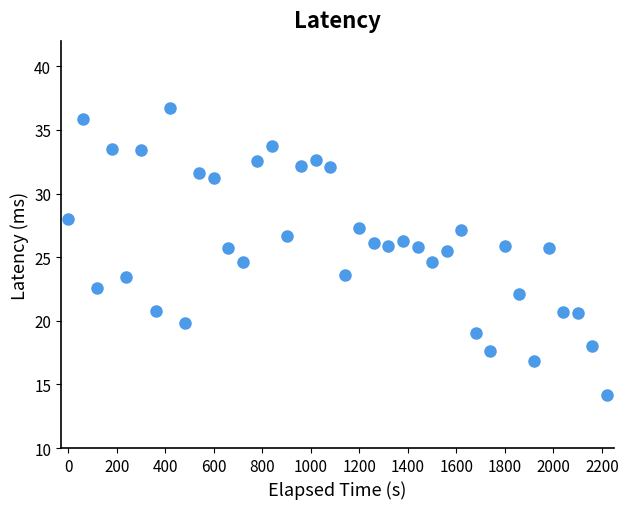

What is the range of X values (max minus min)?

2220.0